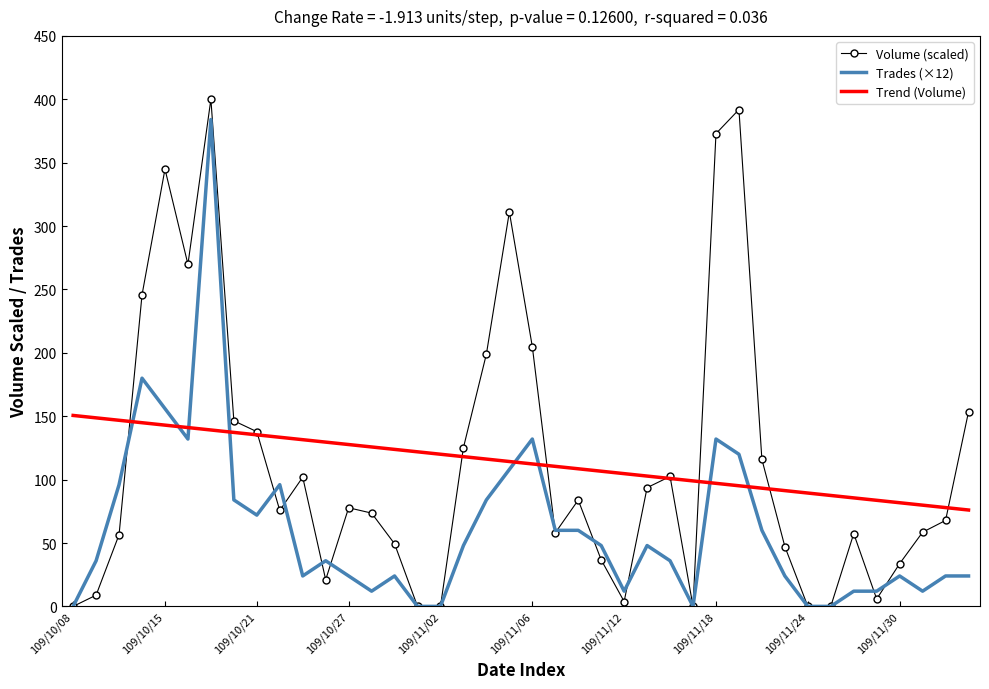

Which series ends up on top after the final intersection of Volume (scaled) and Trades (×12)?

Volume (scaled)